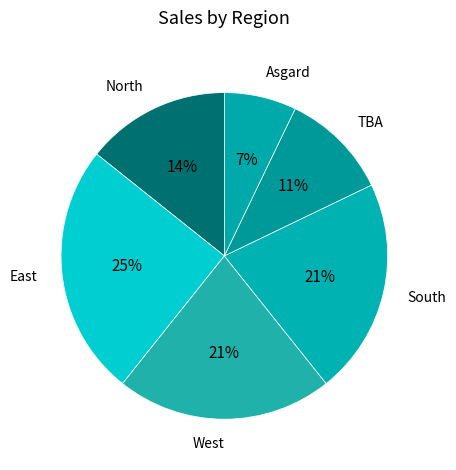

Which category has the smallest portion of the pie?

Asgard